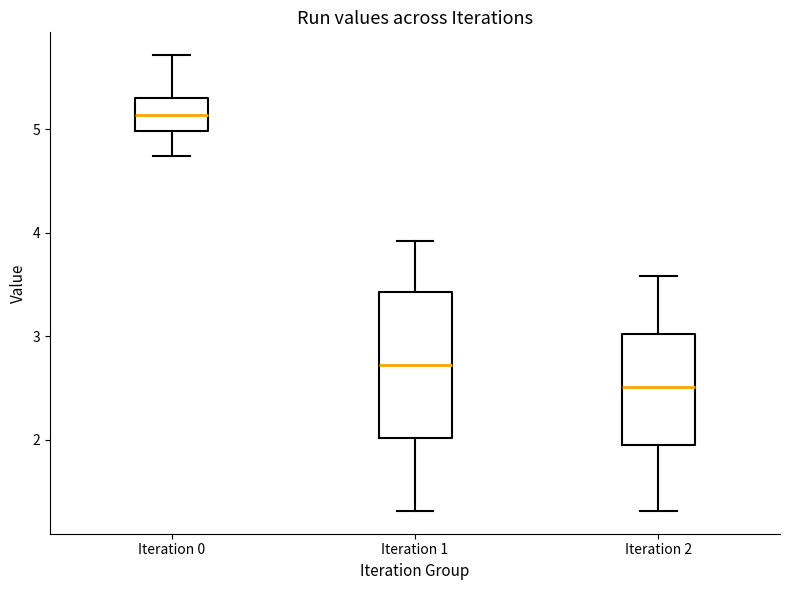

Reading left to right, transcribe this box plot: for each box, give where its median line is, the range the box spans, and where its two whiskers end, as read against the y-axis. The values are not printed on the chart, so give them approximately, as read against the axis.

Iteration 0: median 5.1, box 5.0 to 5.3, whiskers 4.7 to 5.7
Iteration 1: median 2.7, box 2.0 to 3.4, whiskers 1.3 to 3.9
Iteration 2: median 2.5, box 2.0 to 3.0, whiskers 1.3 to 3.6